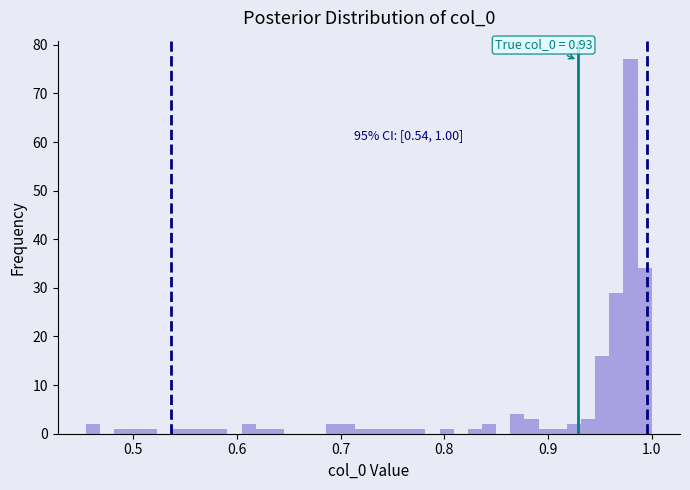

Read against the x-axis, roughly where is the centre of the tallest bar?

0.98